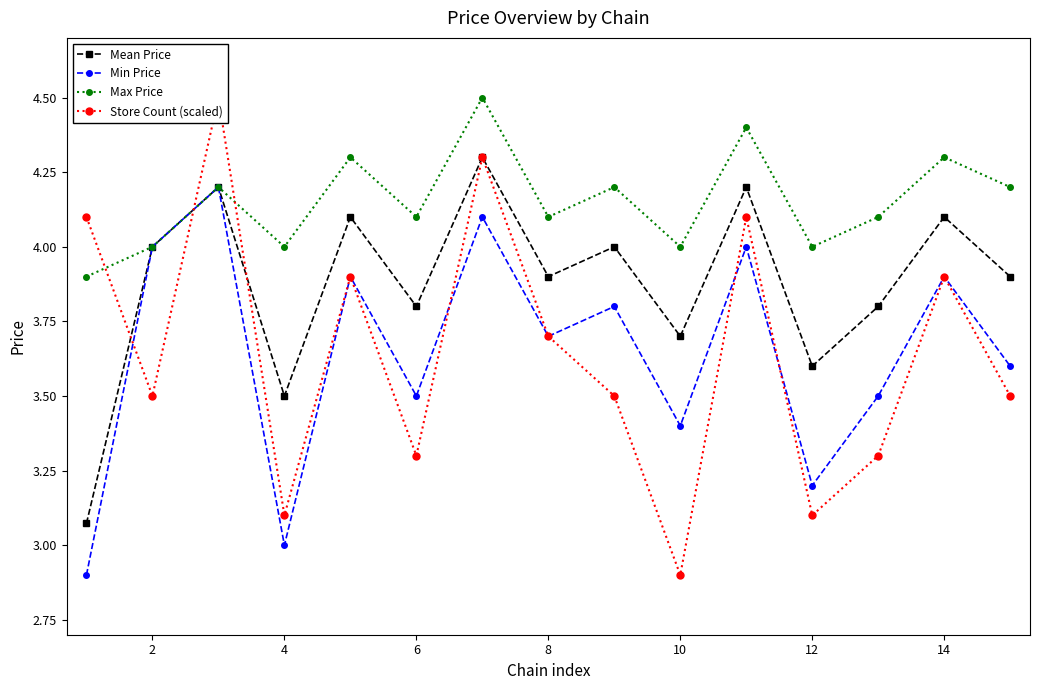

What value does the Min Price series have at 14?

3.9